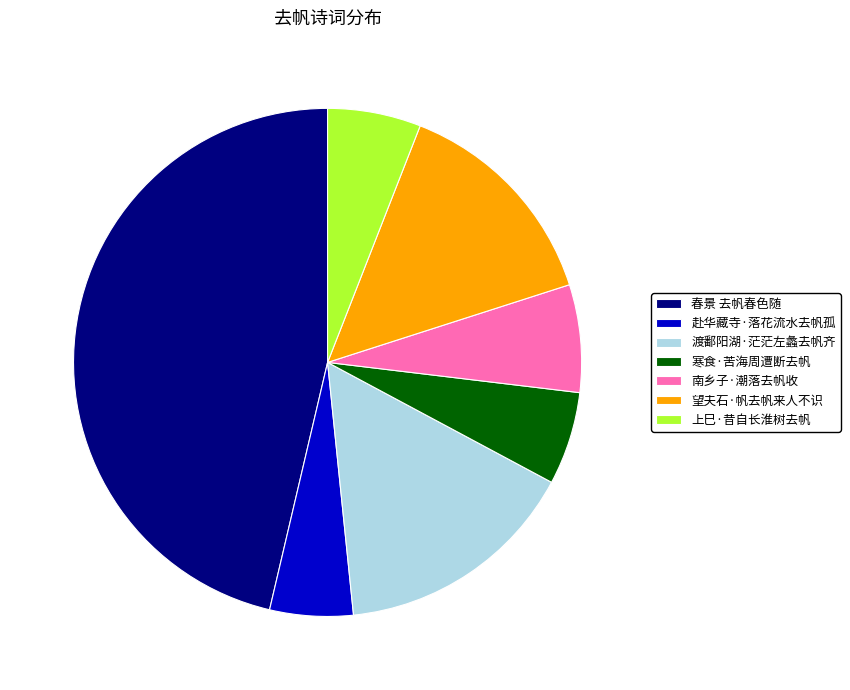

Which has a higher value, 渡鄱阳湖·茫茫左蠡去帆齐 or 望夫石·帆去帆来人不识?

渡鄱阳湖·茫茫左蠡去帆齐